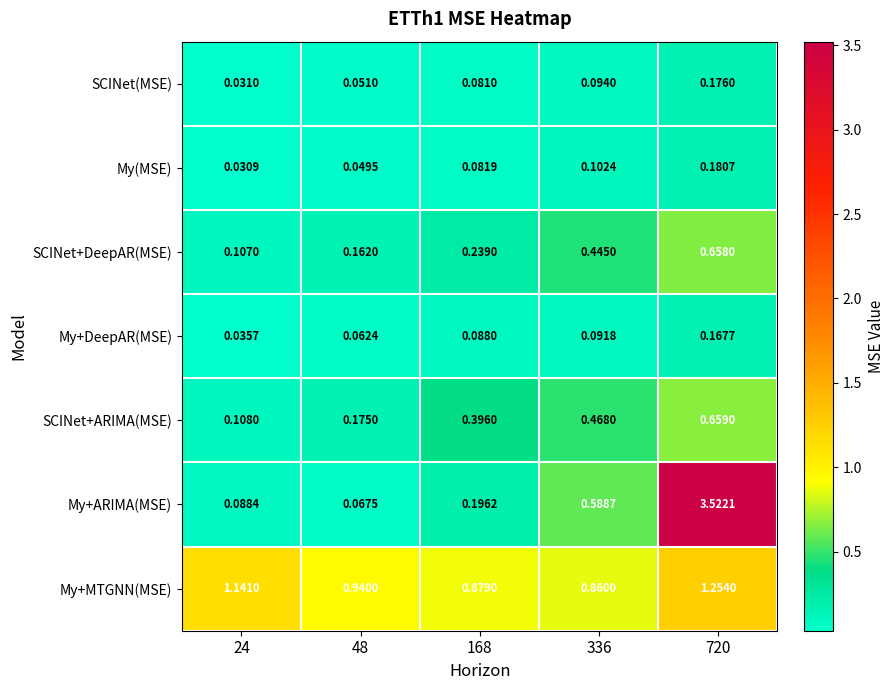

Which series has the widest spread of values?

My+ARIMA(MSE)